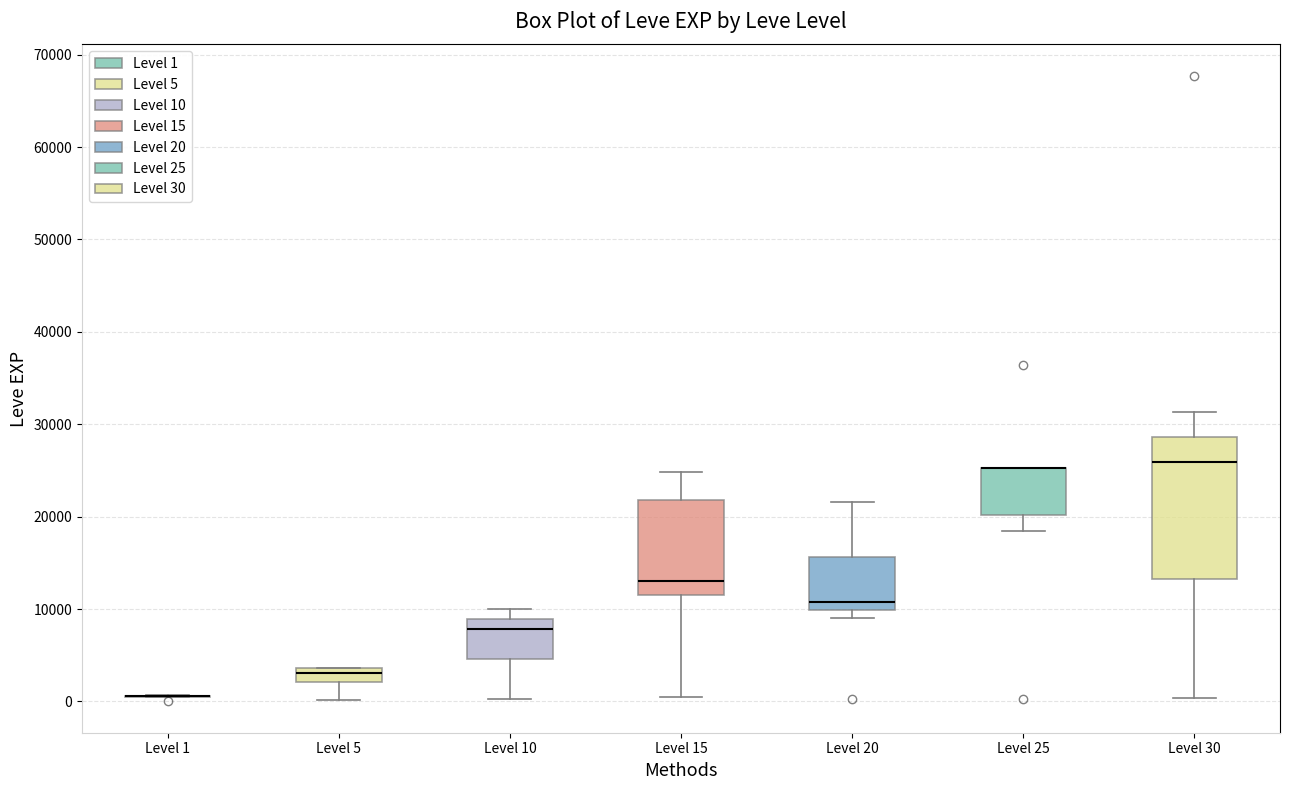

Where does the lower whisker of the box for Level 15 end on the y-axis? The values are not printed on the chart, so give them approximately, as read against the axis.

1000